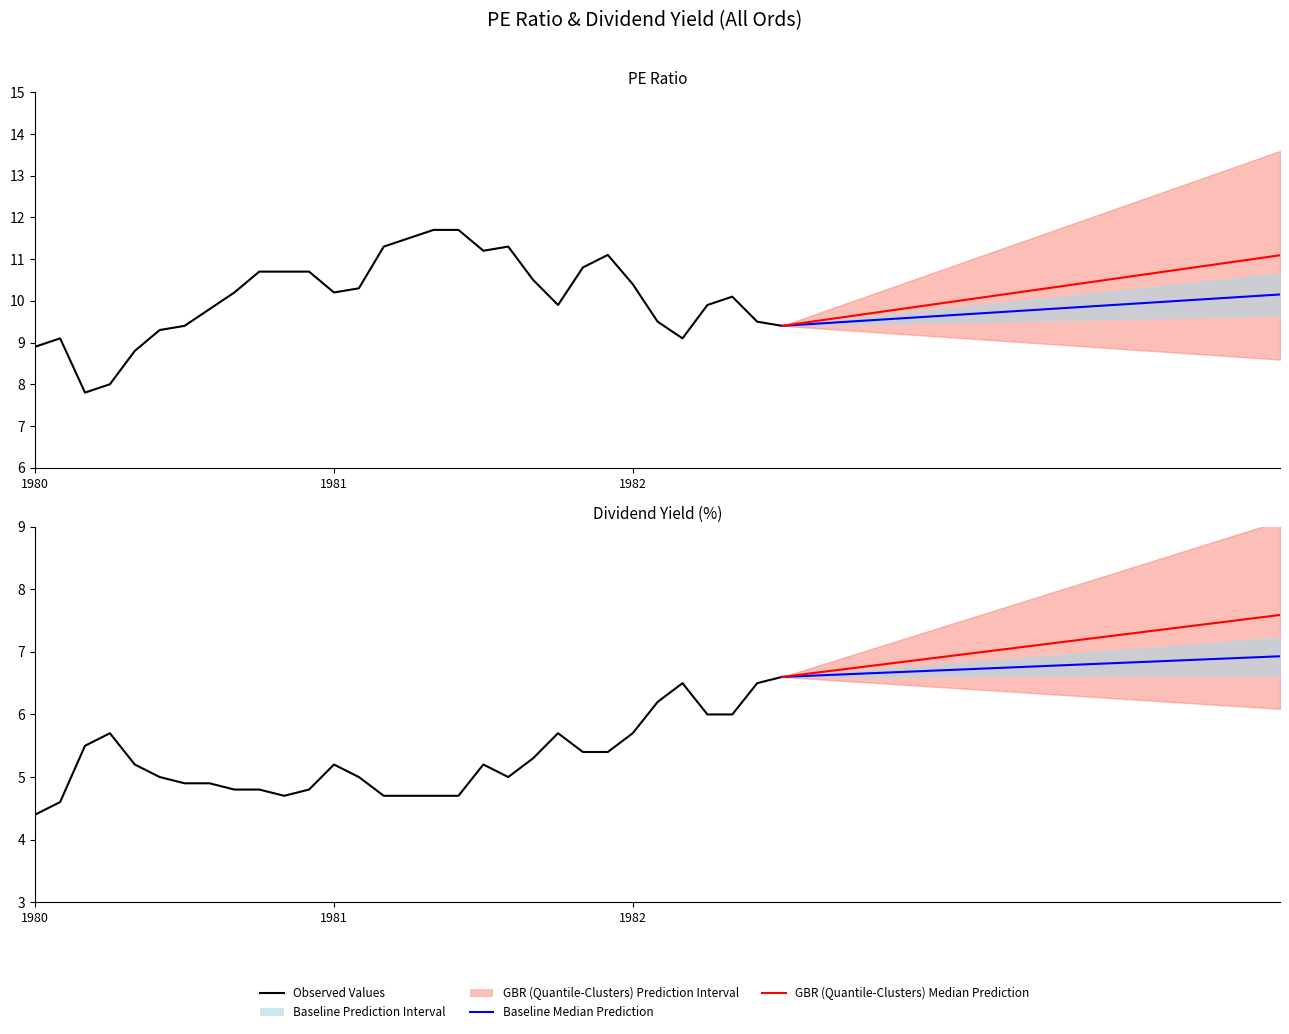

The value of Dividend Yield (%) at 13 is 9.0. True or false?

False